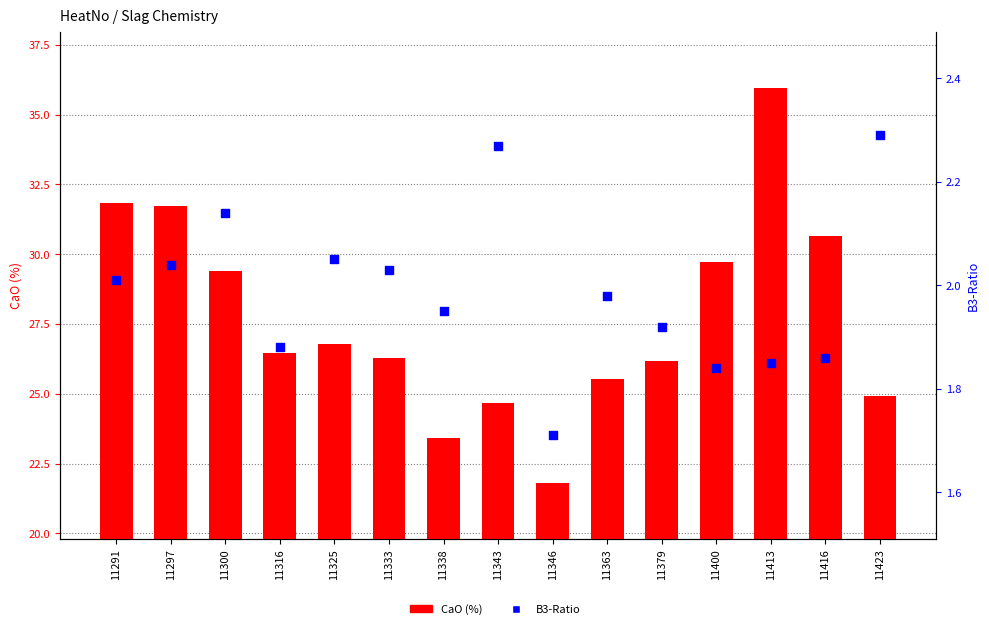

Which series reaches the maximum Y coordinate?

CaO (%)